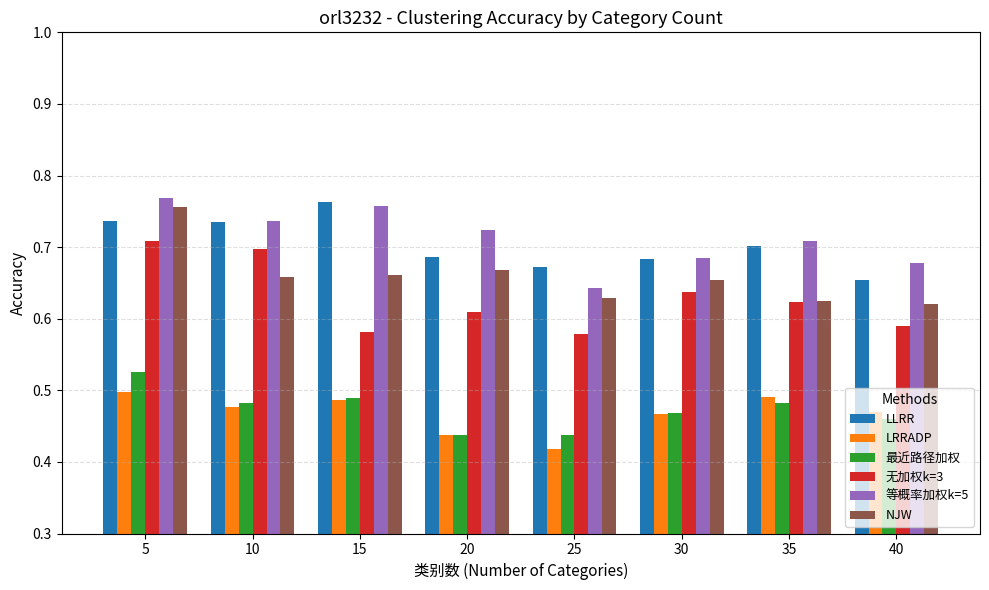

Are the bars grouped side by side (vs. stacked)?

Yes